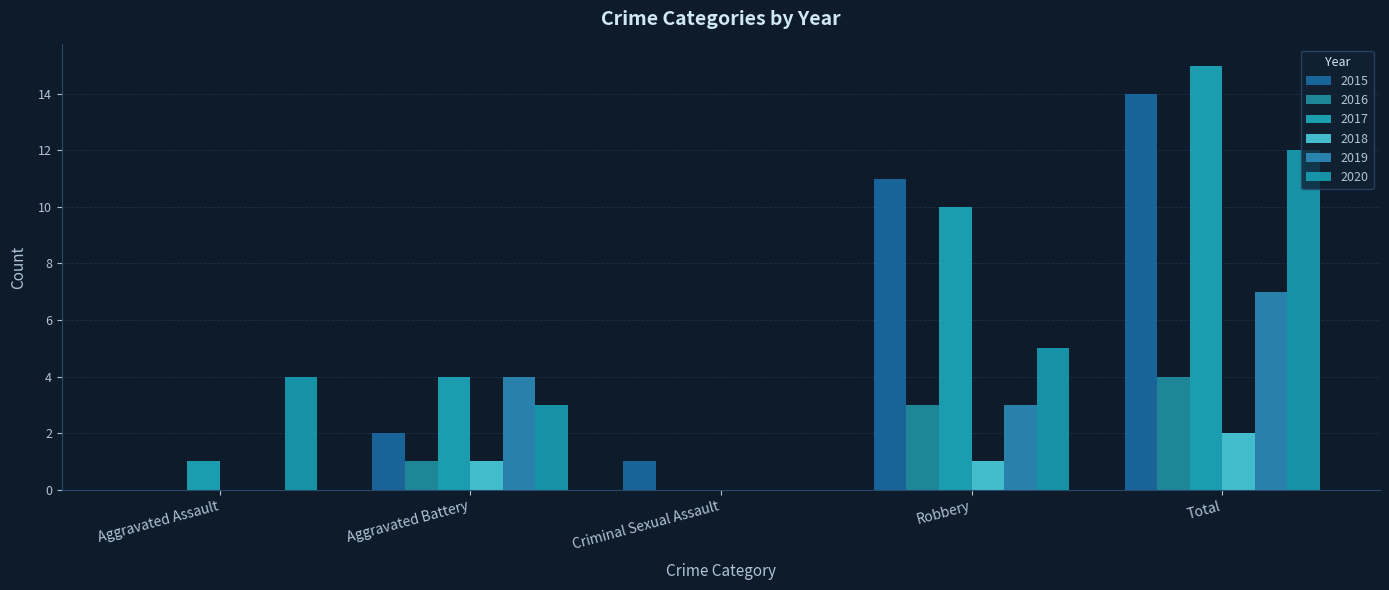

What is the difference between the maximum and minimum values in the 2019 series?

7